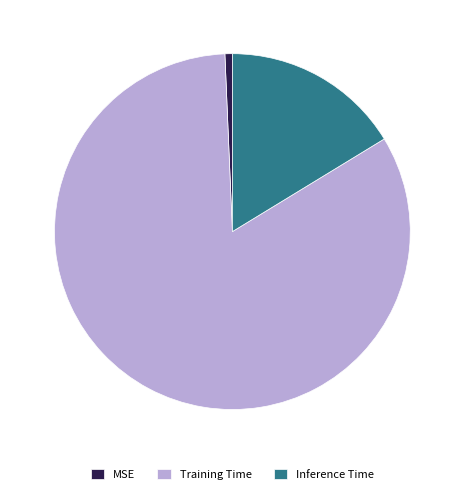

Is there any slice that represents more than half of the pie?

Yes